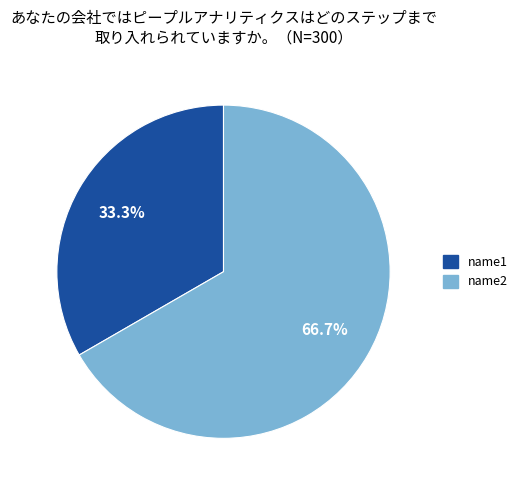

What is the ratio of the value at name1 to the value at name2?

0.5